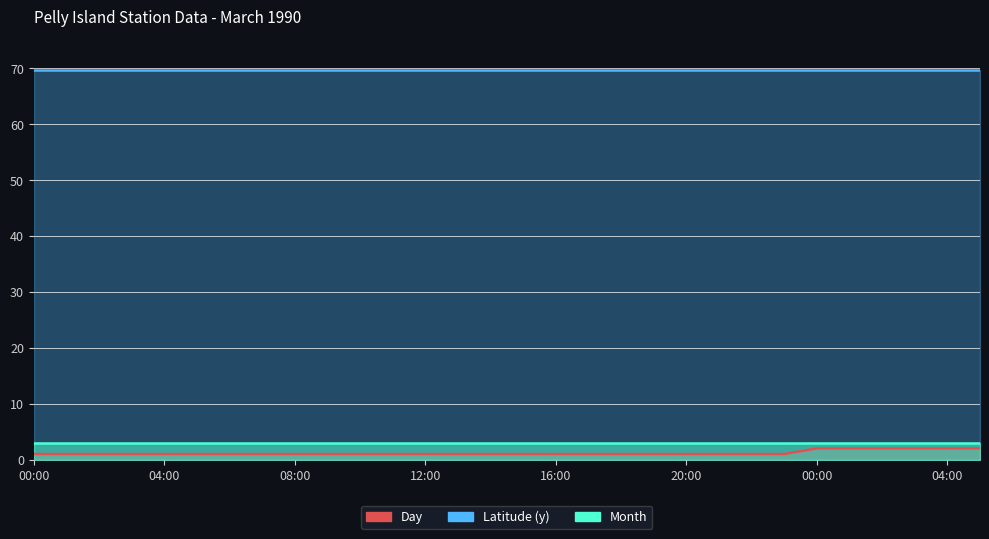

What is the total value across all series at 23:00?

73.6